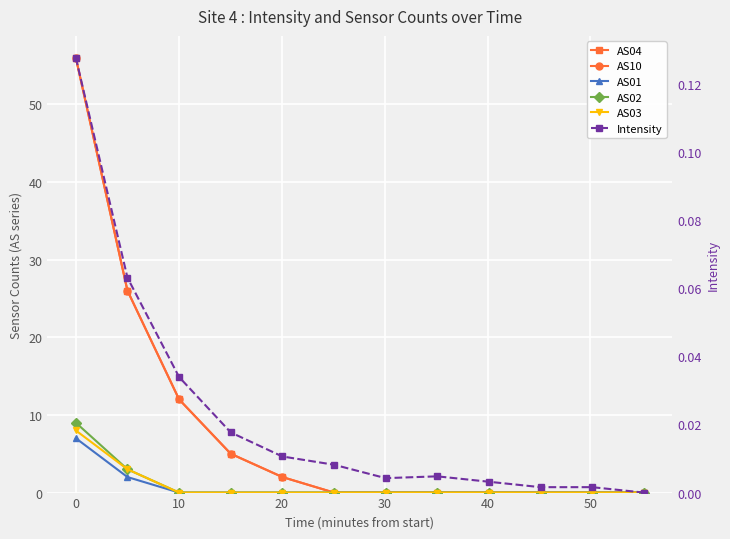

Which series has the widest spread of values?

AS04